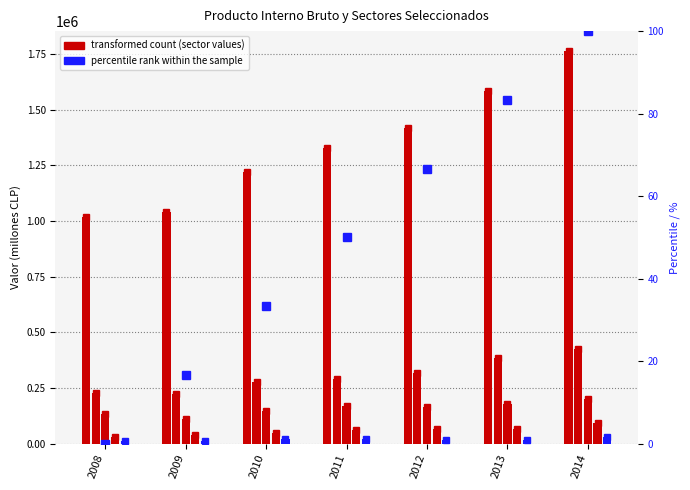

Where is Agropecuario-silvicola nearest to the value 154724?

2012